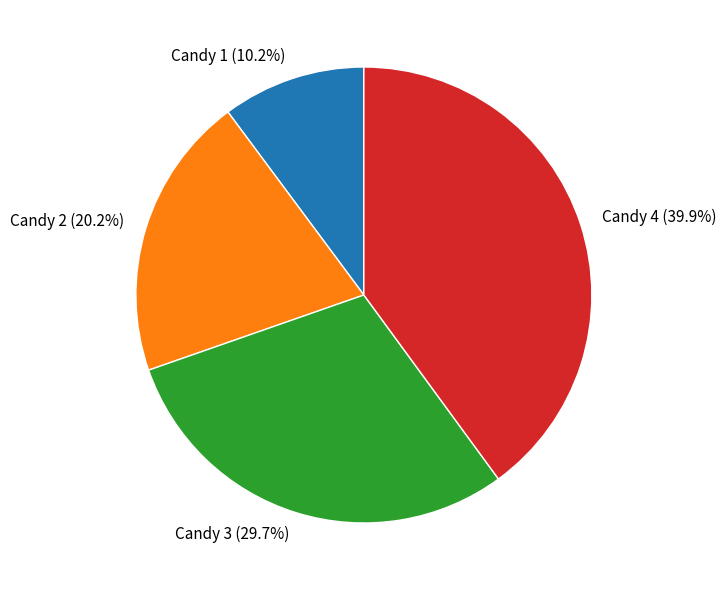

Rank the categories by value from highest to lowest.

Candy 4, Candy 3, Candy 2, Candy 1